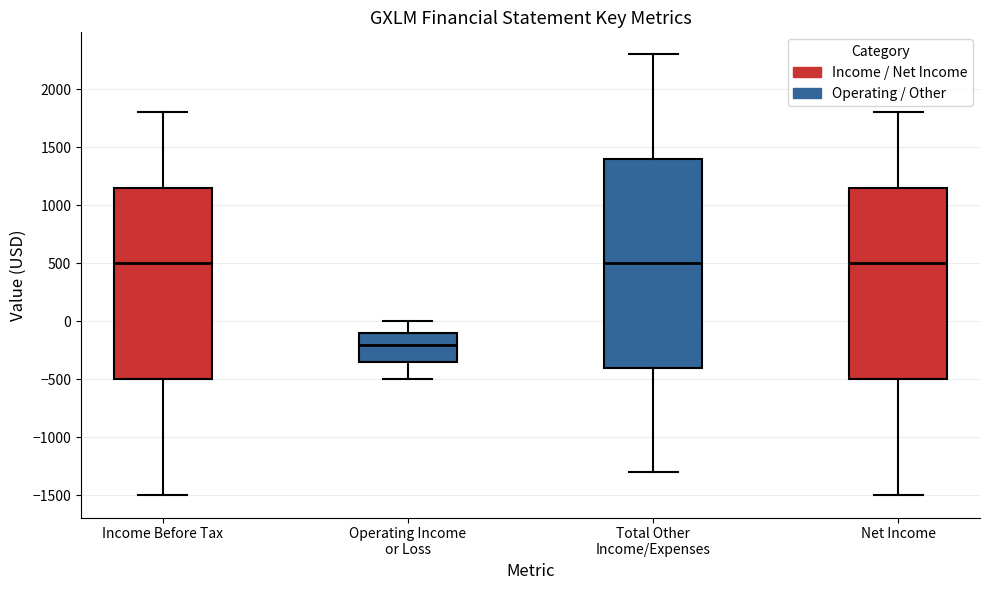

Which box has the lowest median line?

Operating Income or Loss